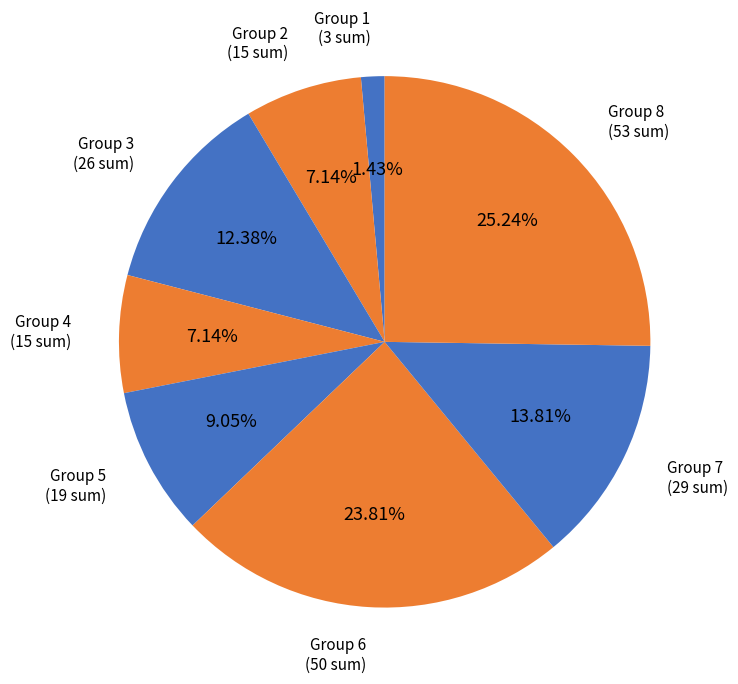

How many slices are in this pie chart?

8